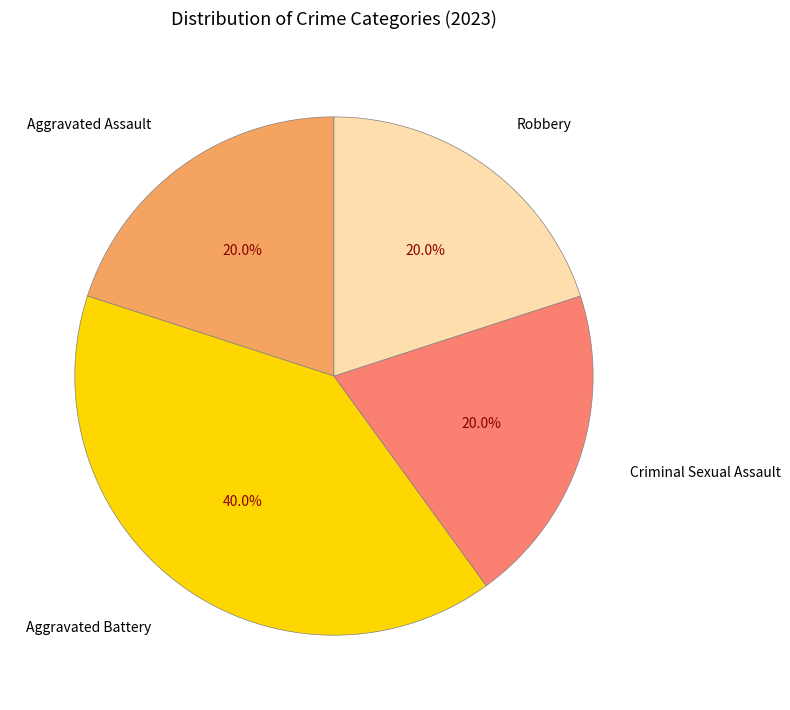

The Robbery slice represents 26% of the pie. True or false?

False